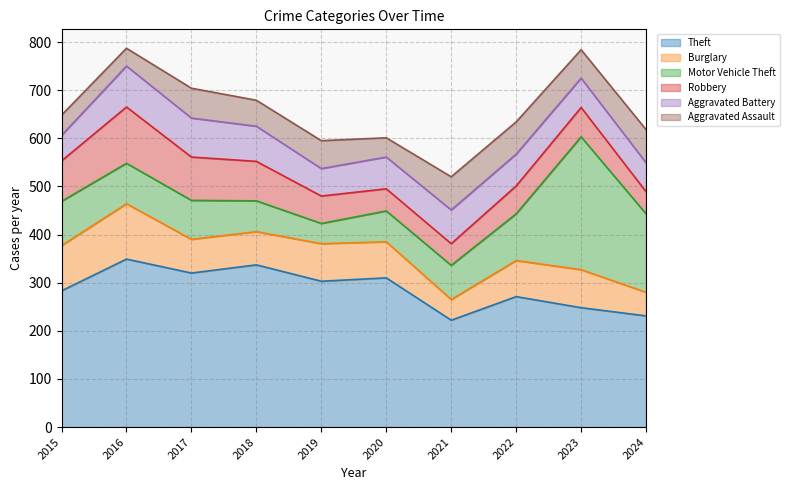

What is the value of the Robbery point at the 4th from the left?

82